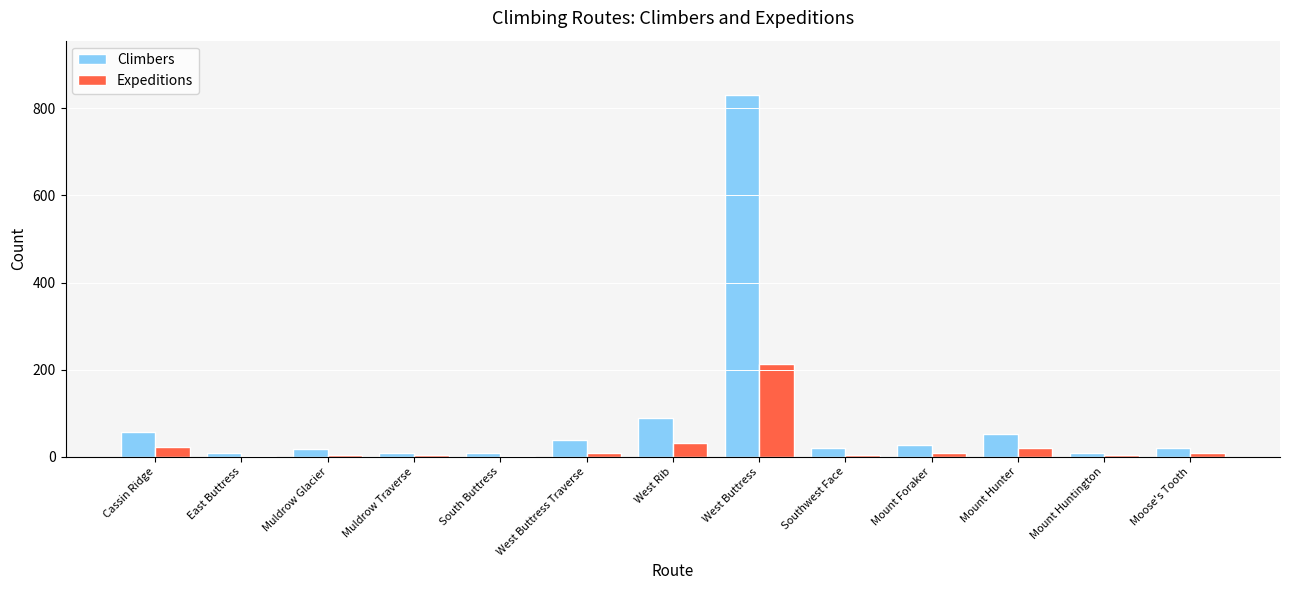

Does the chart contain stacked bars?

No